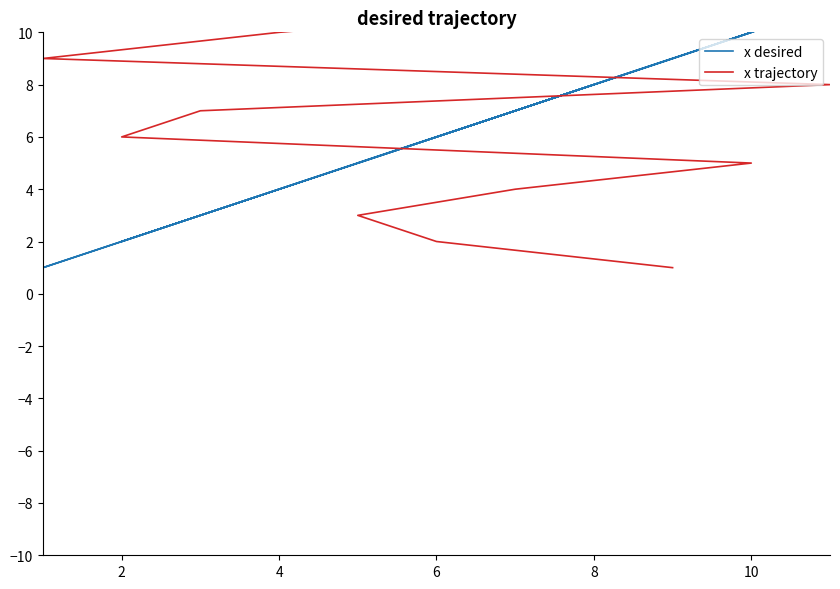

Does the chart have visible grid lines?

No